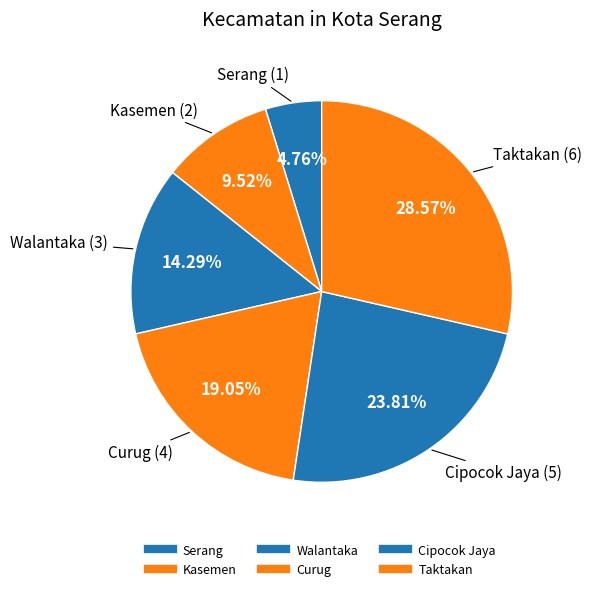

What is the ratio of the value at Taktakan to the value at Walantaka?

2.0